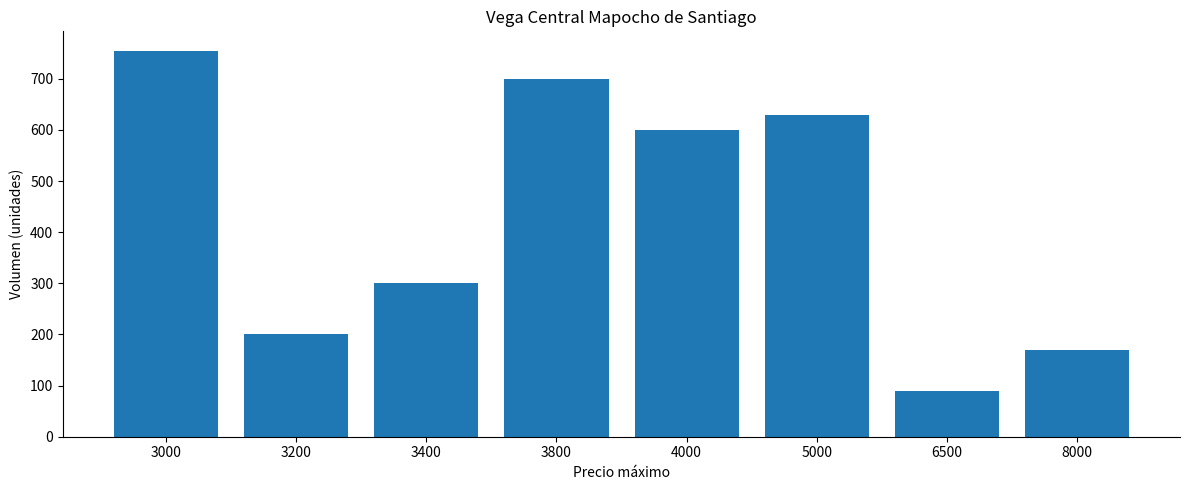

Between 3000 and 8000, which is larger?

3000